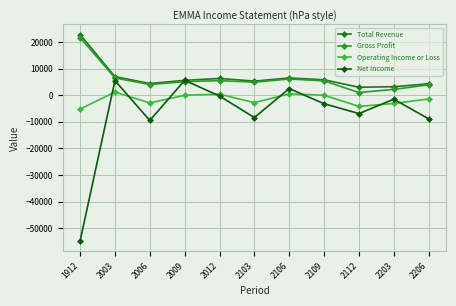

What value does the Net Income series have at 1912, to the nearest 10?

-54800